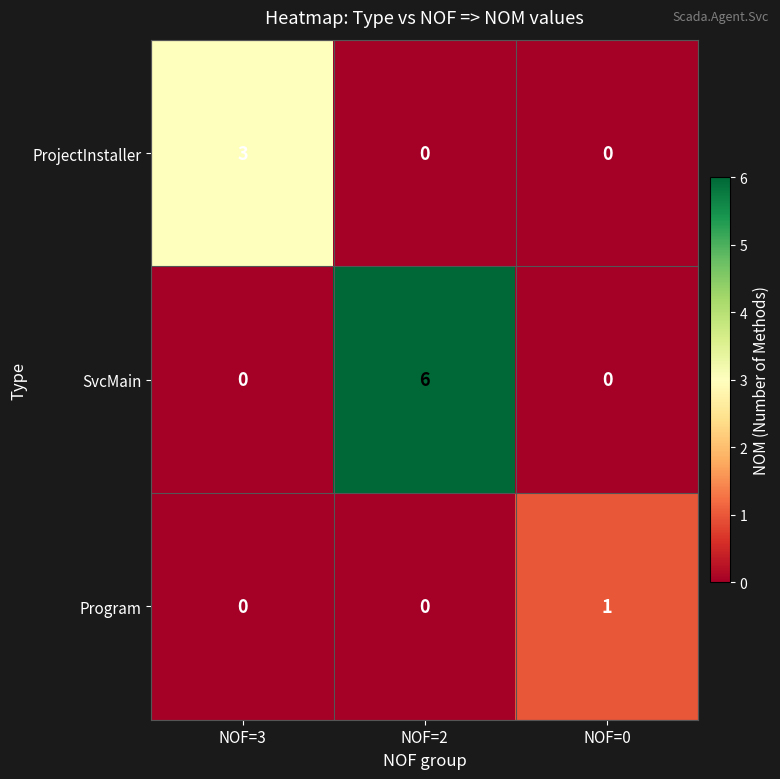

True or false: Program has a value of -1 at NOF=3.

False